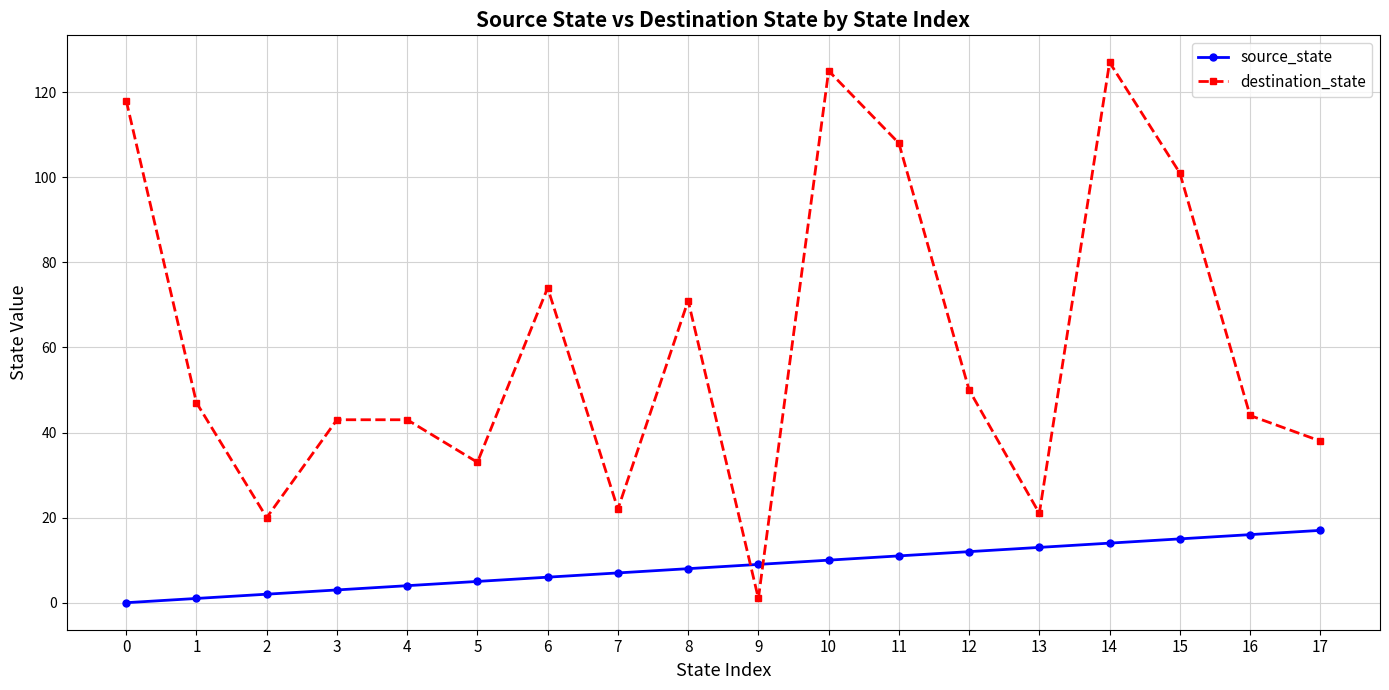

Where is the first local minimum for destination_state?

2